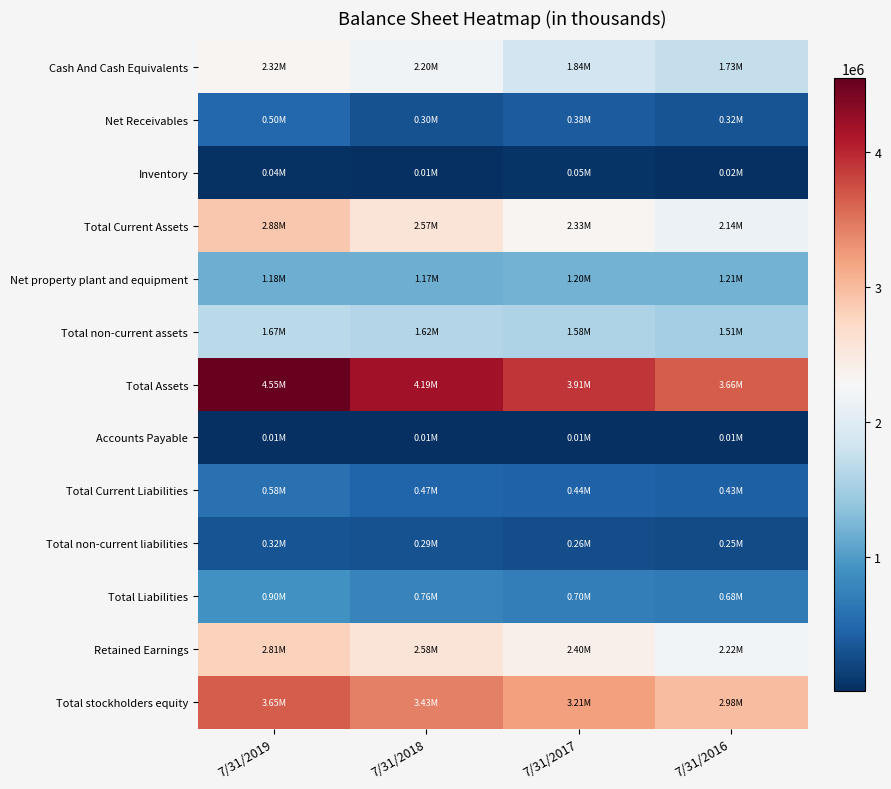

What is the total value across all series at 7/31/2017?

18294258